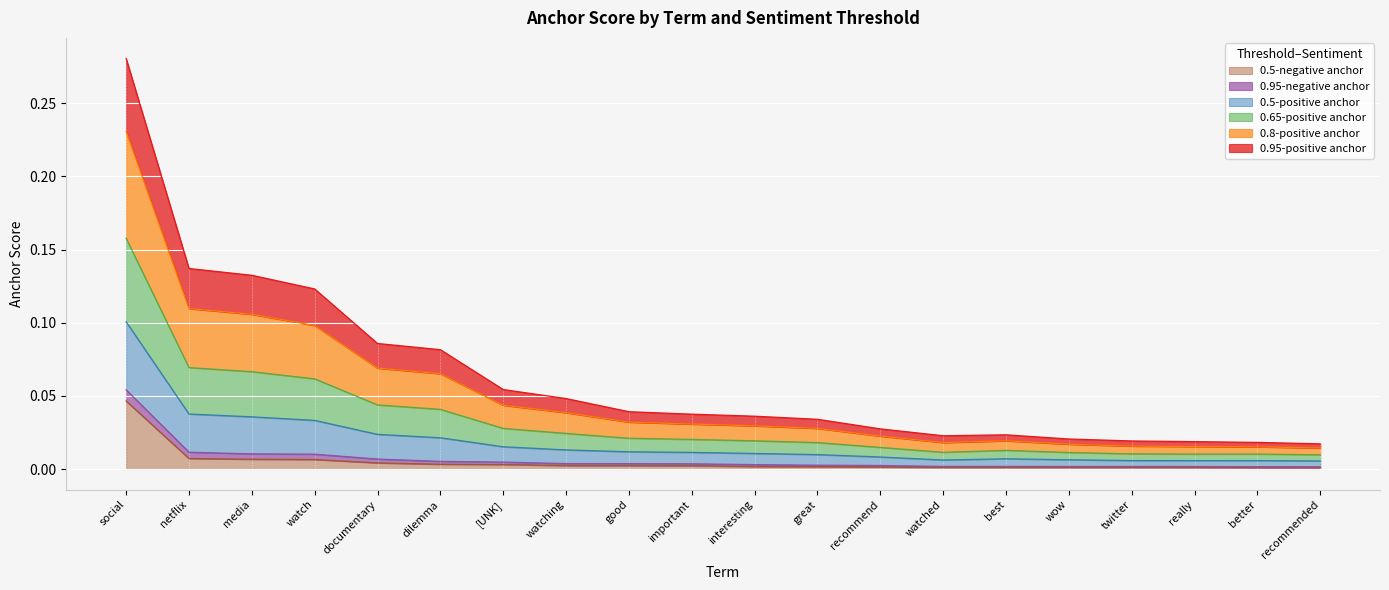

How many interior local peaks does the 0.65-positive anchor series have?

2